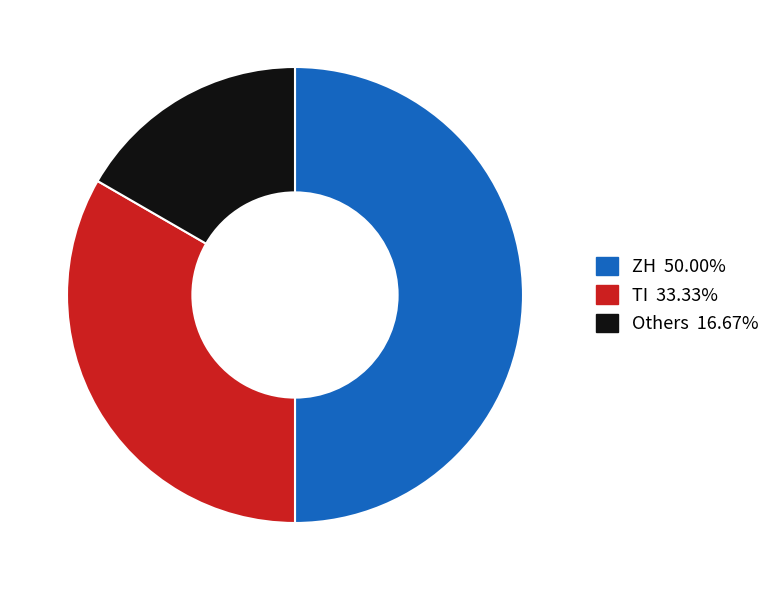

Count the number of slices in the pie.

3